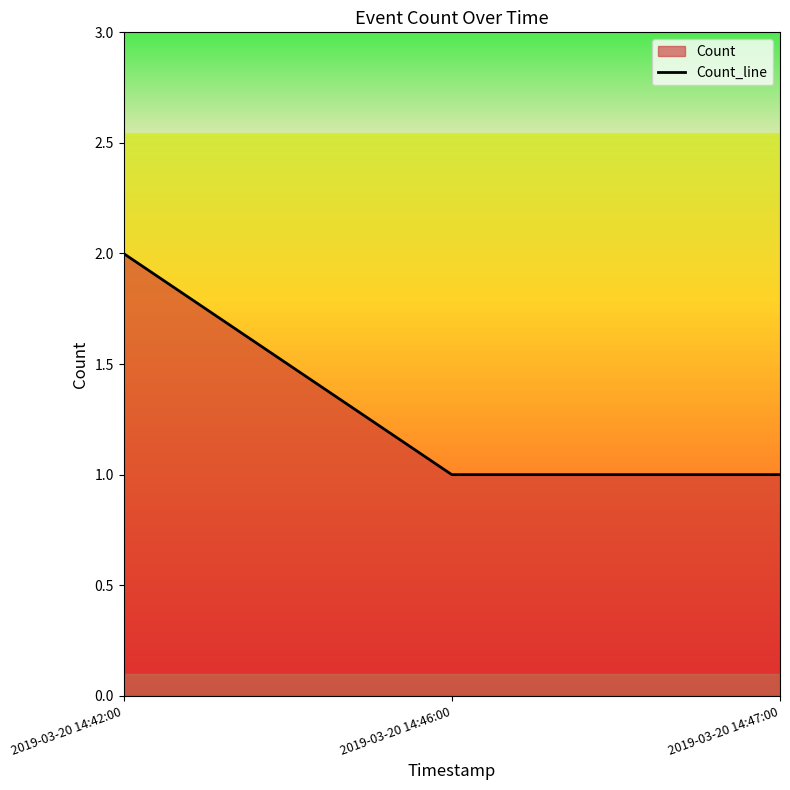

At which category does the chart reach its minimum across all series?

2019-03-20 14:46:00